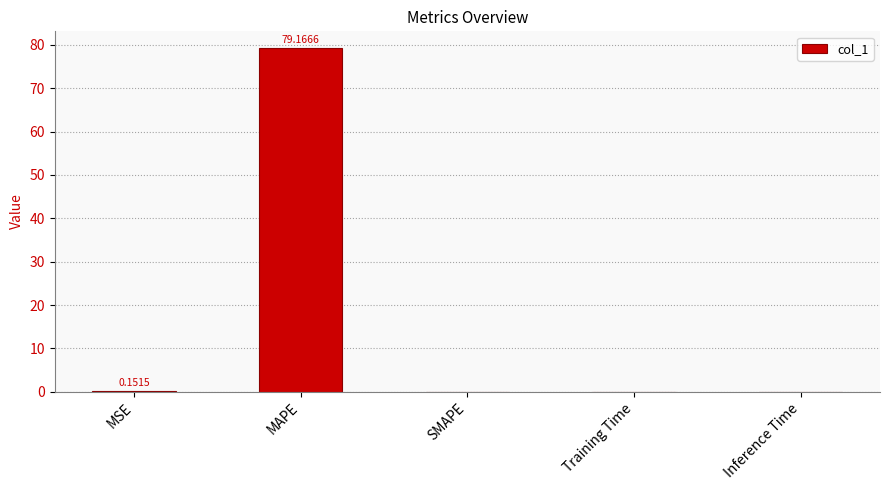

How many data points does each series have?

5